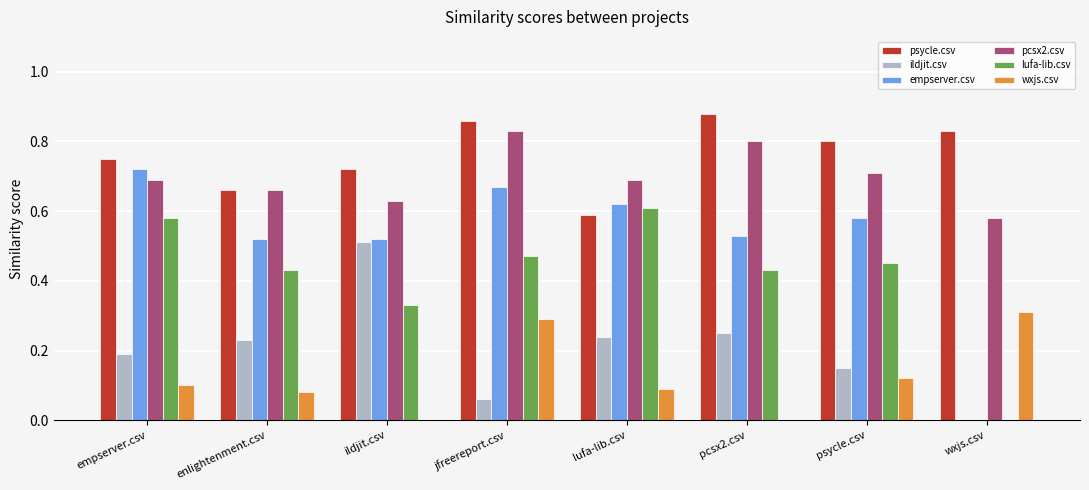

At which category is the sum across all series the highest?

jfreereport.csv